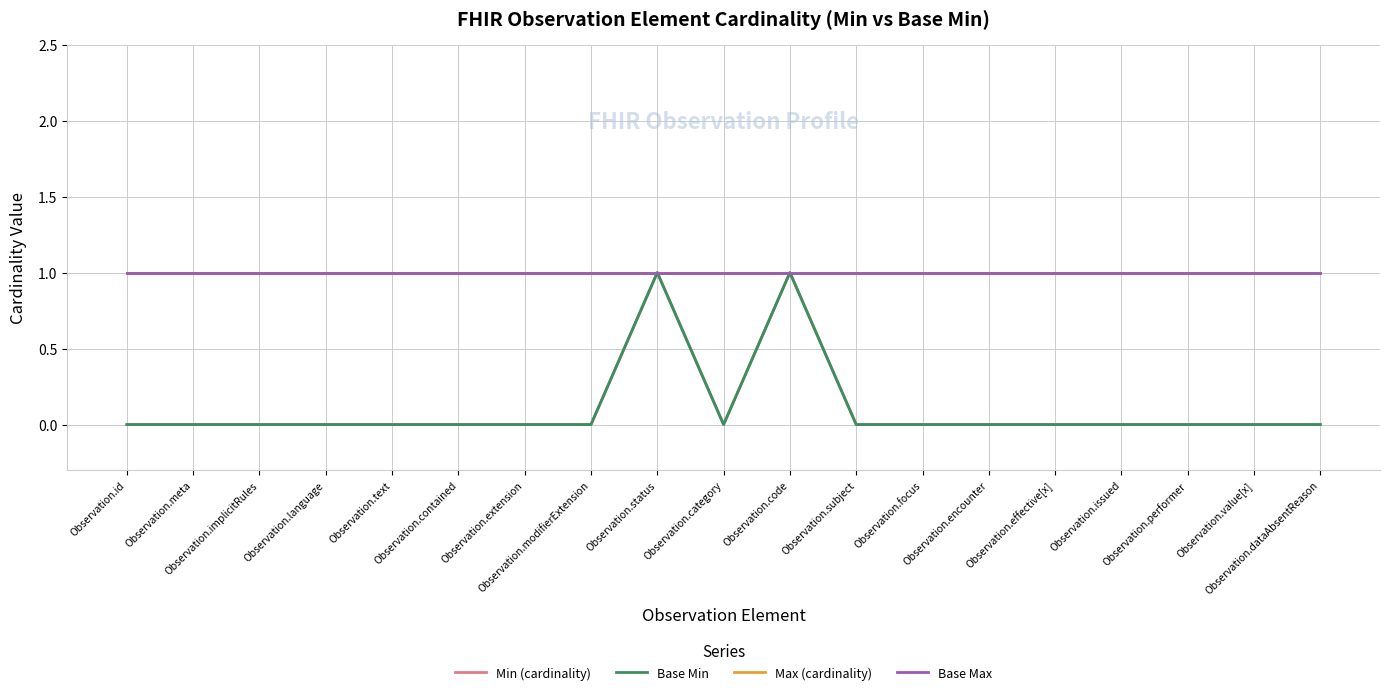

Reading right to left, transcribe all the data shown in this chart.

Min (cardinality): 0	0	0	0	0	0	0	0	1	0	1	0	0	0	0	0	0	0	0
Base Min: 0	0	0	0	0	0	0	0	1	0	1	0	0	0	0	0	0	0	0
Max (cardinality): 1	1	1	1	1	1	1	1	1	1	1	1	1	1	1	1	1	1	1
Base Max: 1	1	1	1	1	1	1	1	1	1	1	1	1	1	1	1	1	1	1